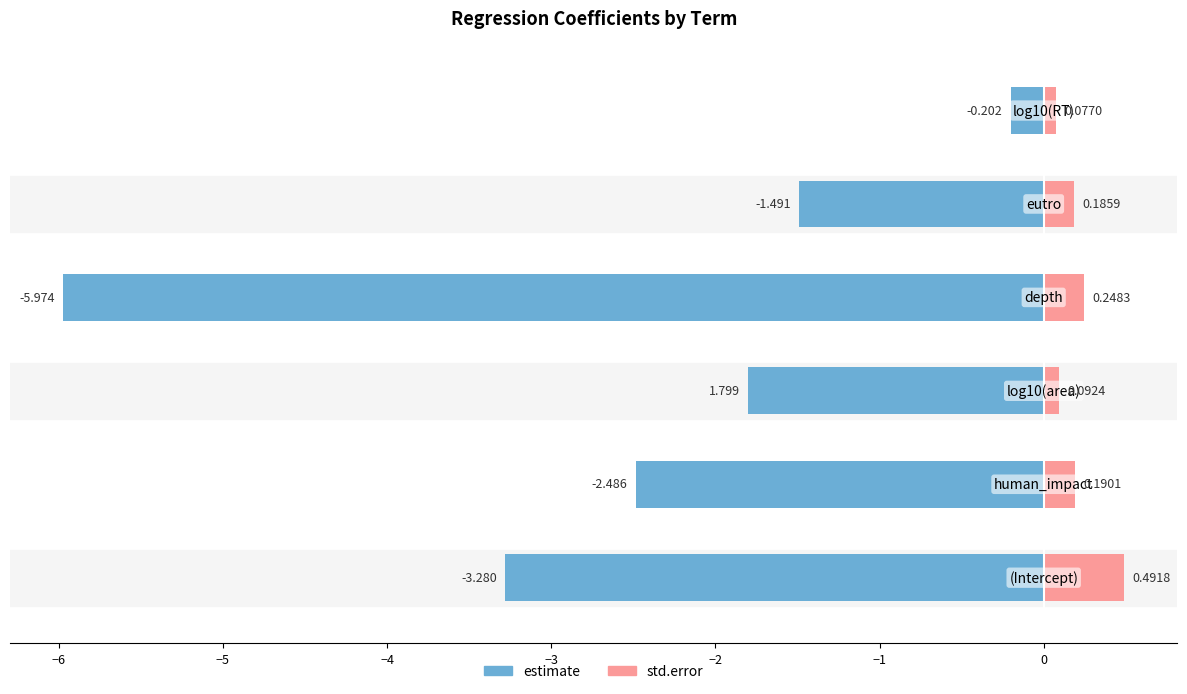

How many bars are there in total?

12